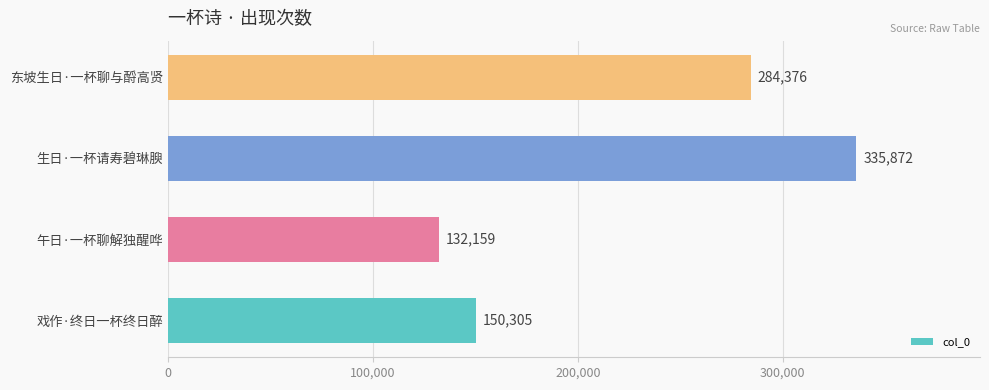

How many categories are shown in the chart?

4